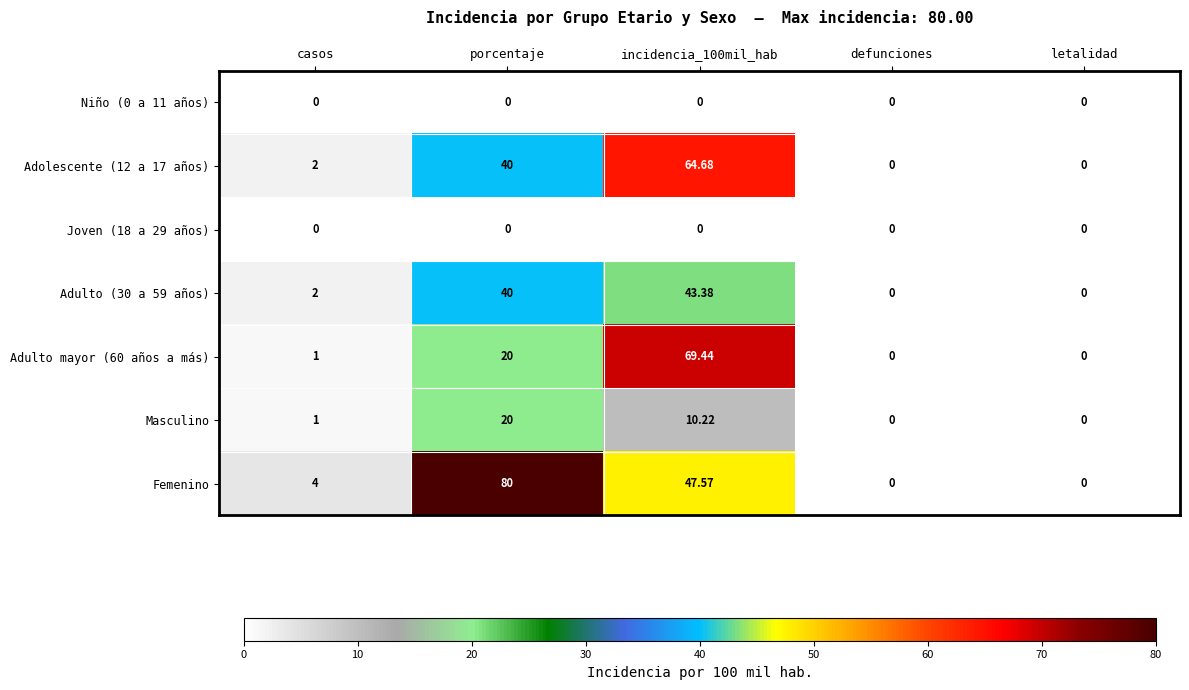

What is the total value across all series at porcentaje?

200.0